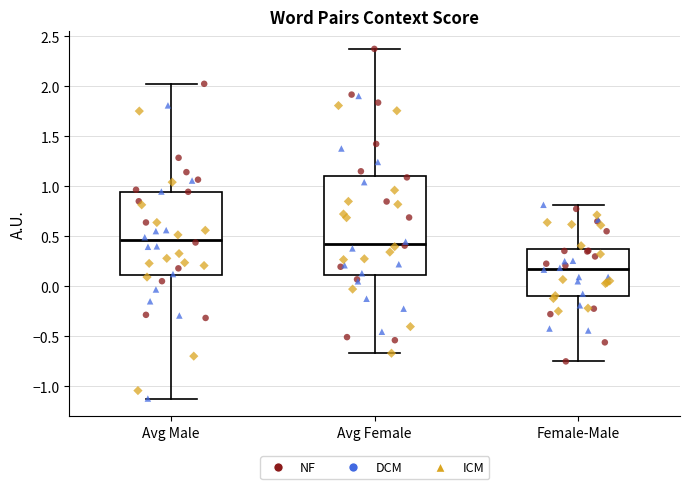

Which box's median line is the lowest?

Female-Male